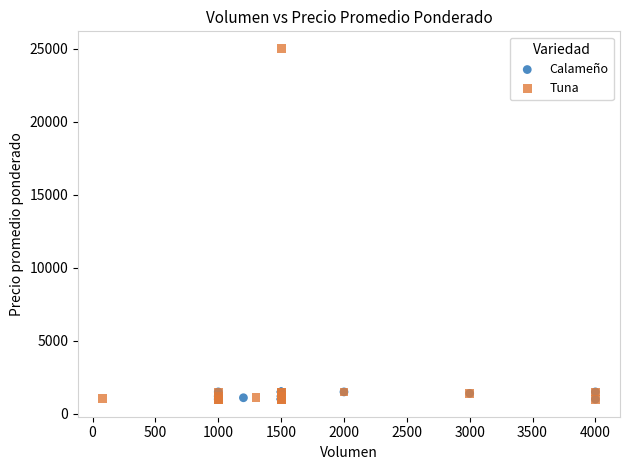

Which series has the widest spread of Y values?

Tuna